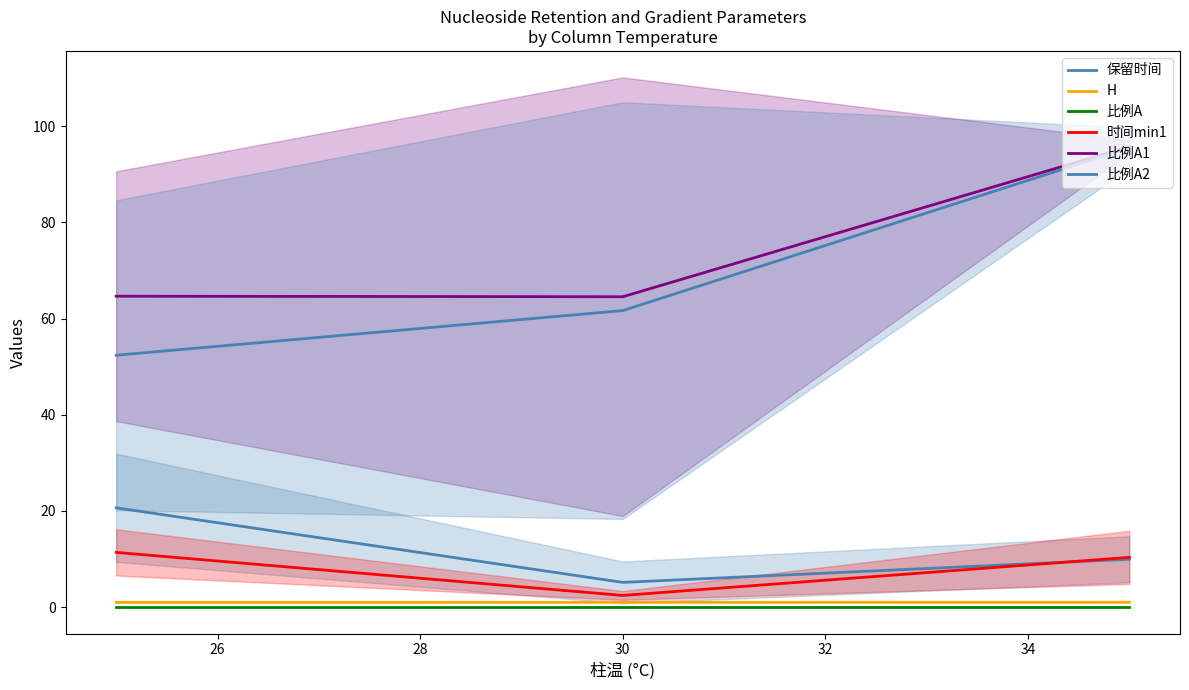

Is the value of 保留时间 at 28 greater than the value of H at 24?

Yes